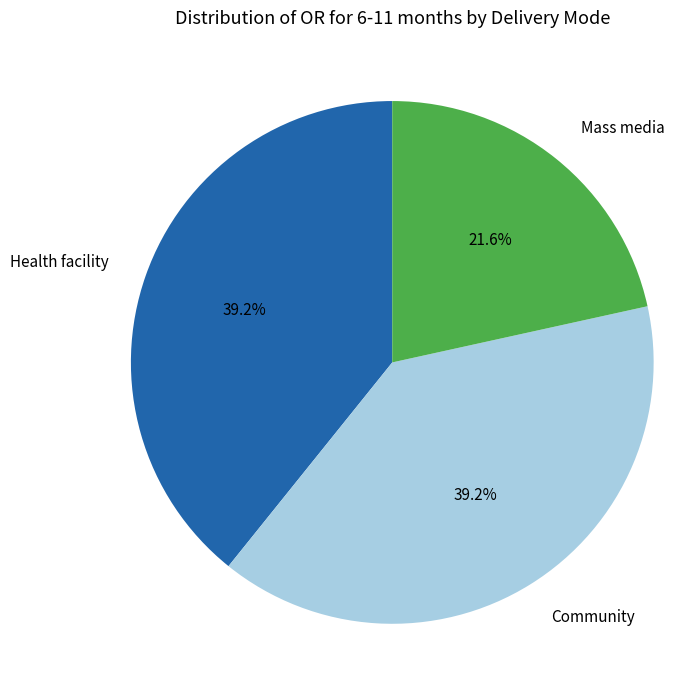

To the nearest percent, what is the combined percentage of Mass media and Health facility?

61%